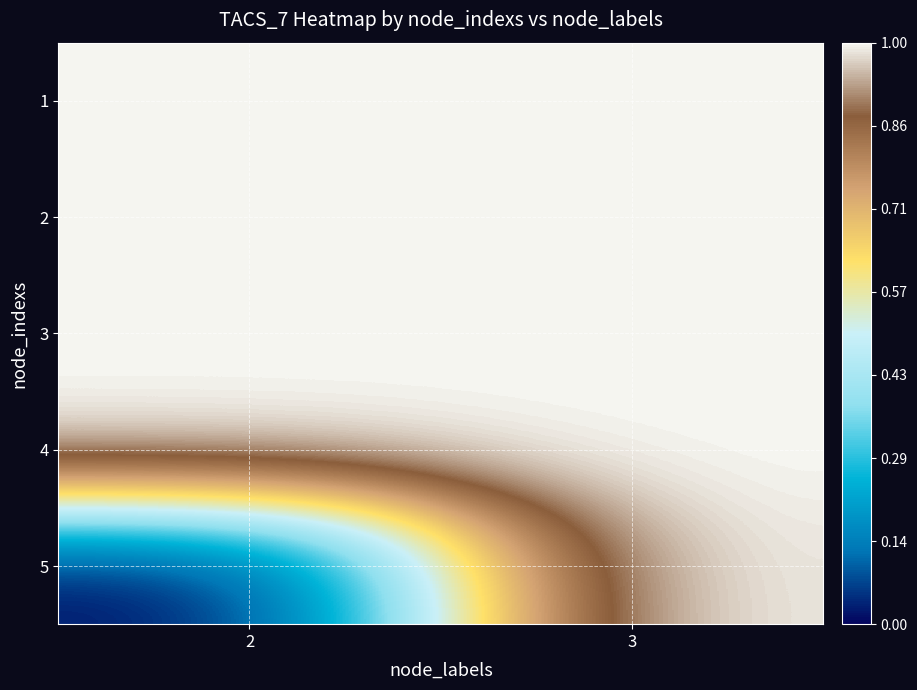

Reading left to right, what are all the values shown in this chart?

1: 2=1	3=1
2: 2=1	3=1
3: 2=1	3=1
4: 2=1	3=1
5: 2=0	3=1